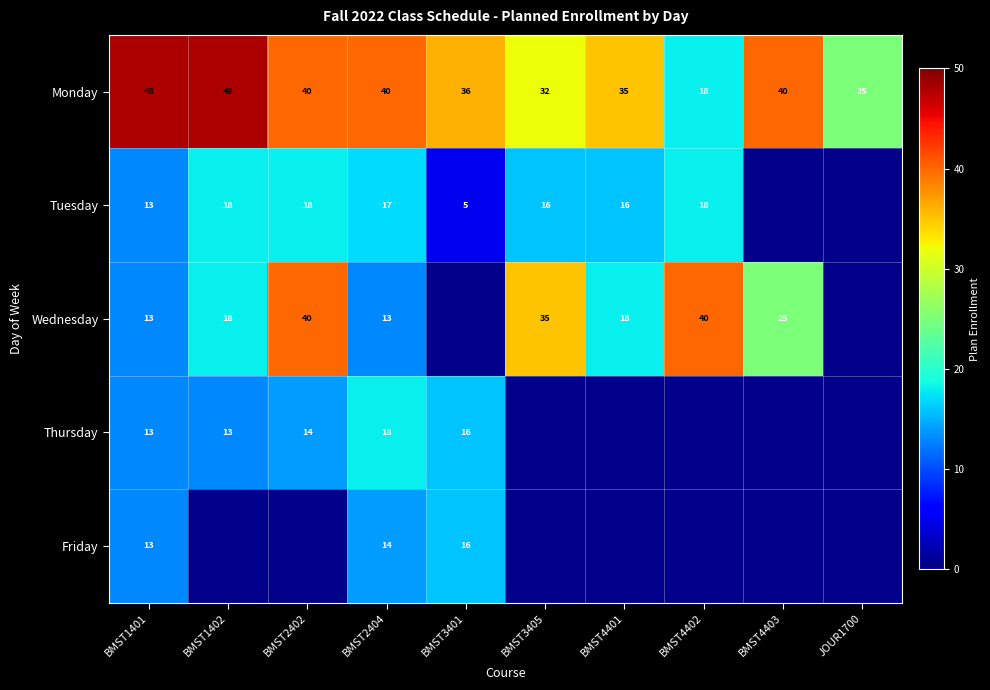

What is the lowest value of the Monday series?

18